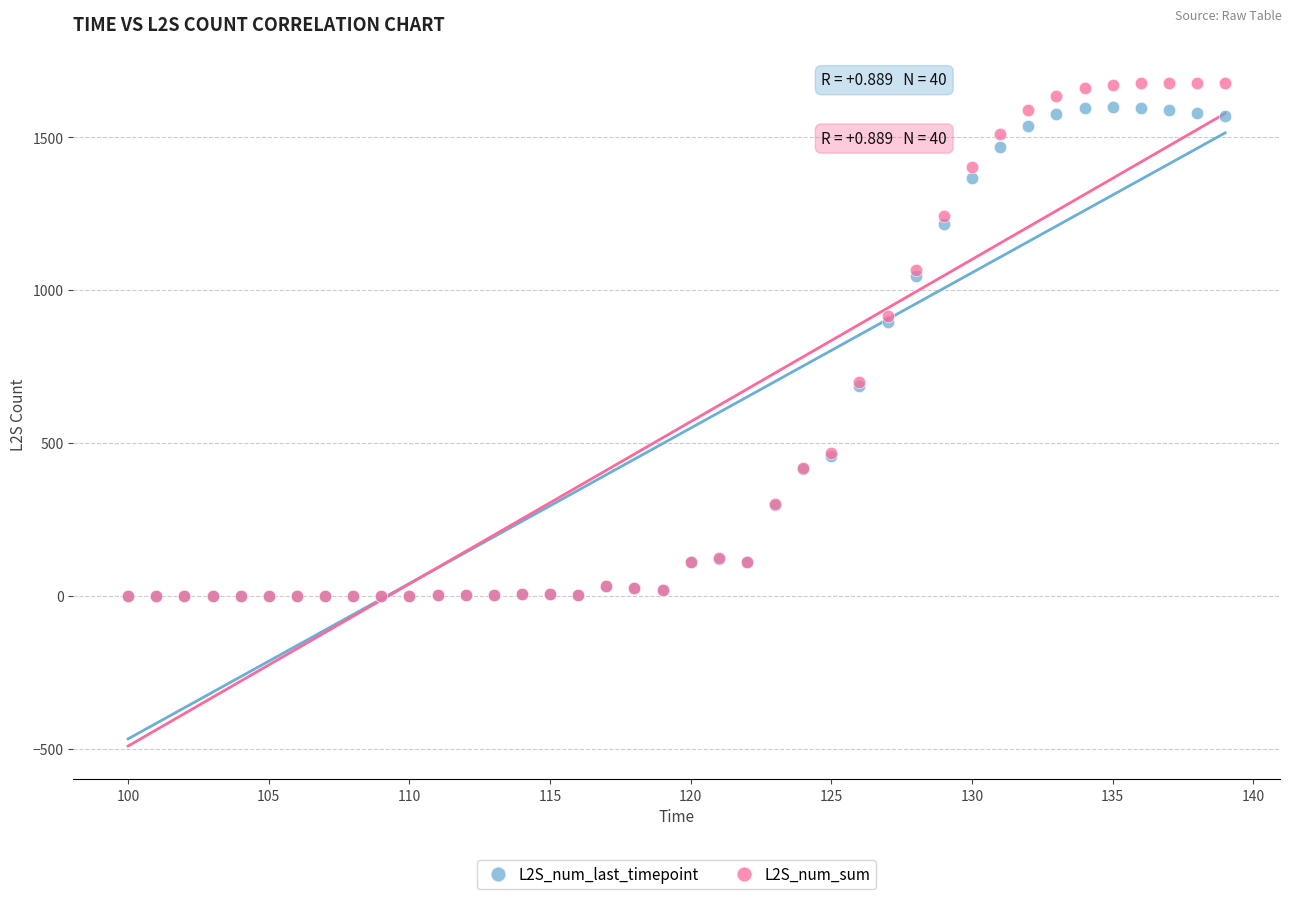

What are all the series names shown in the legend?

L2S_num_last_timepoint, L2S_num_sum